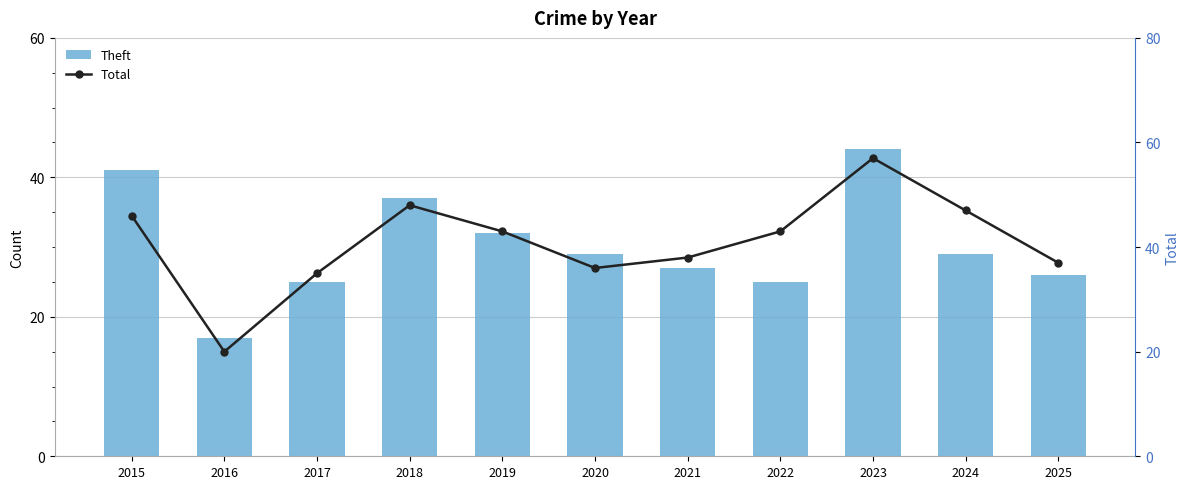

The Theft series shows 41 at 2015. True or false?

True